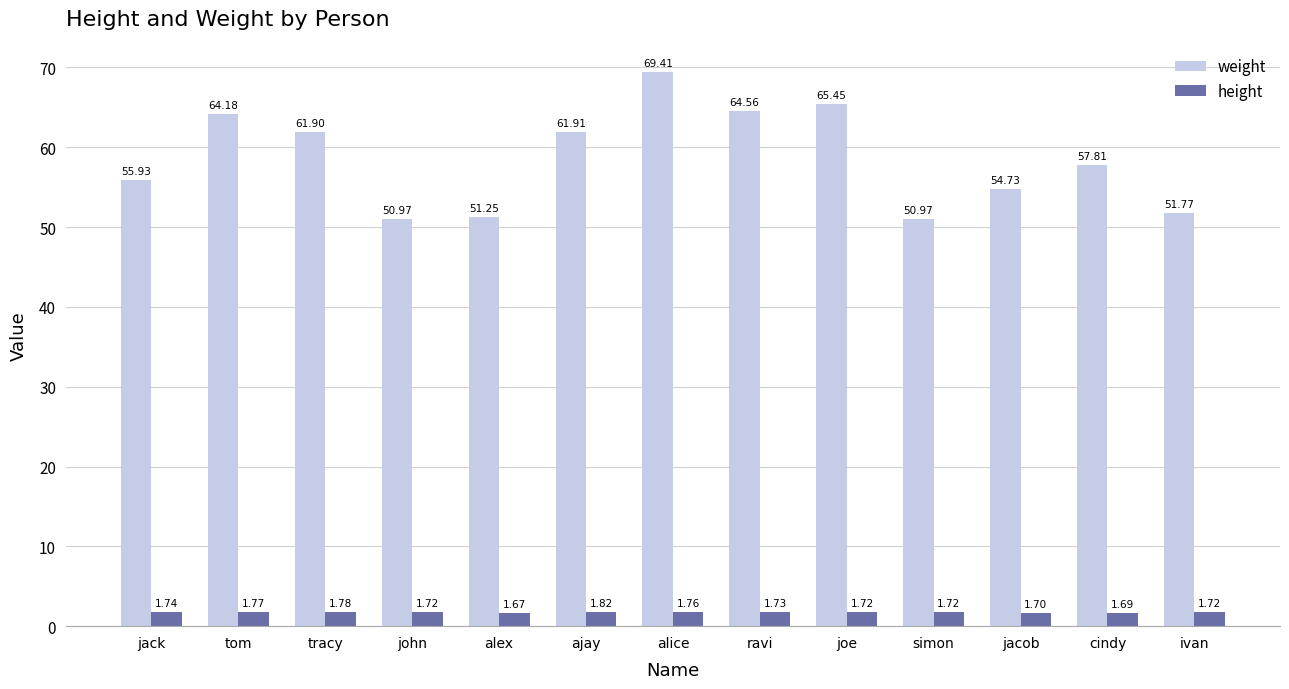

At which label is height closest to 1?

alex